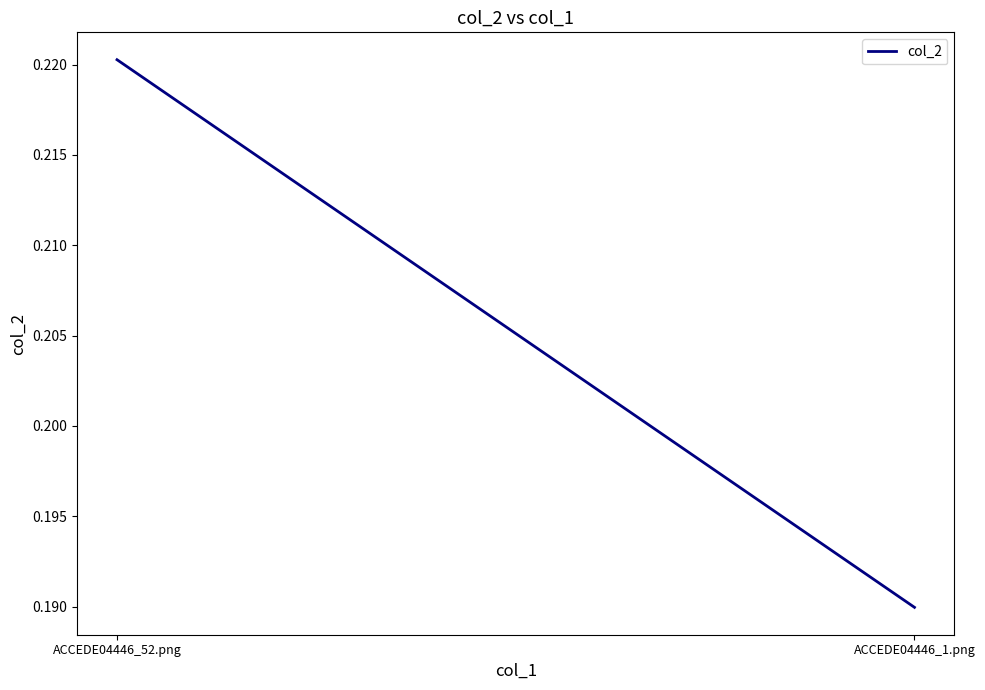

List the labels in order of value, smallest first.

ACCEDE04446_1.png, ACCEDE04446_52.png